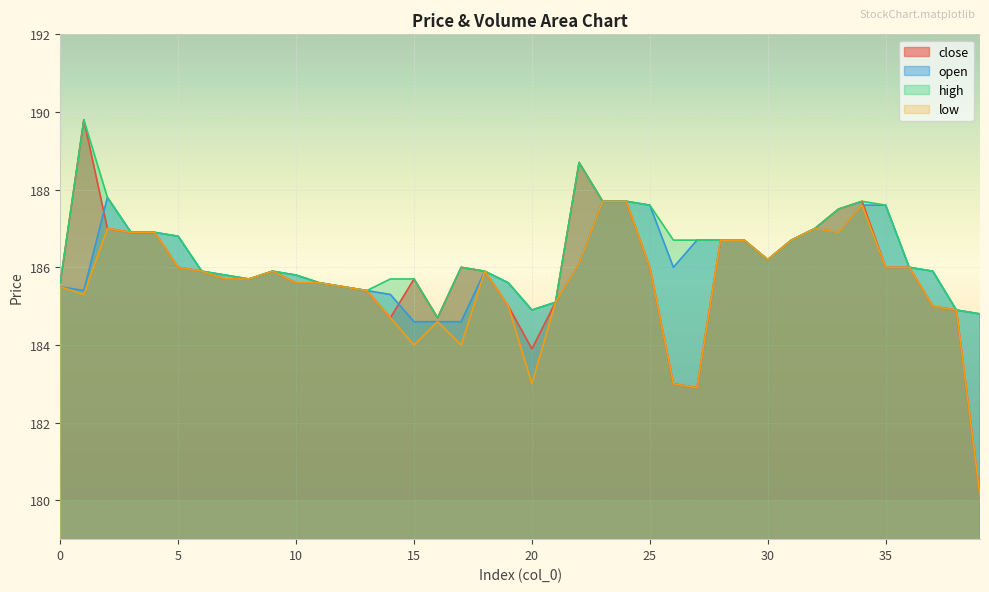

True or false: low and high intersect in this chart.

False